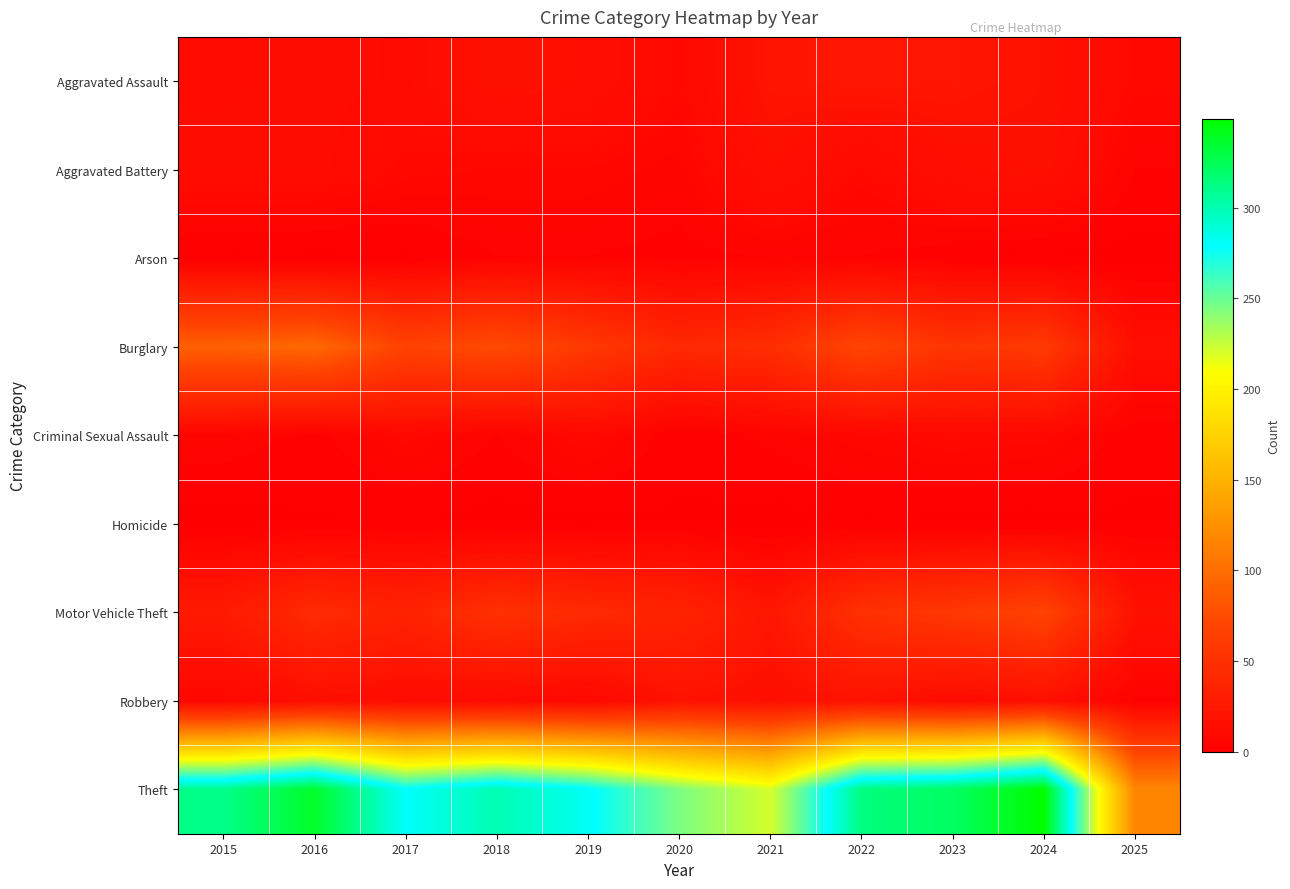

How many data points does each series have?

11